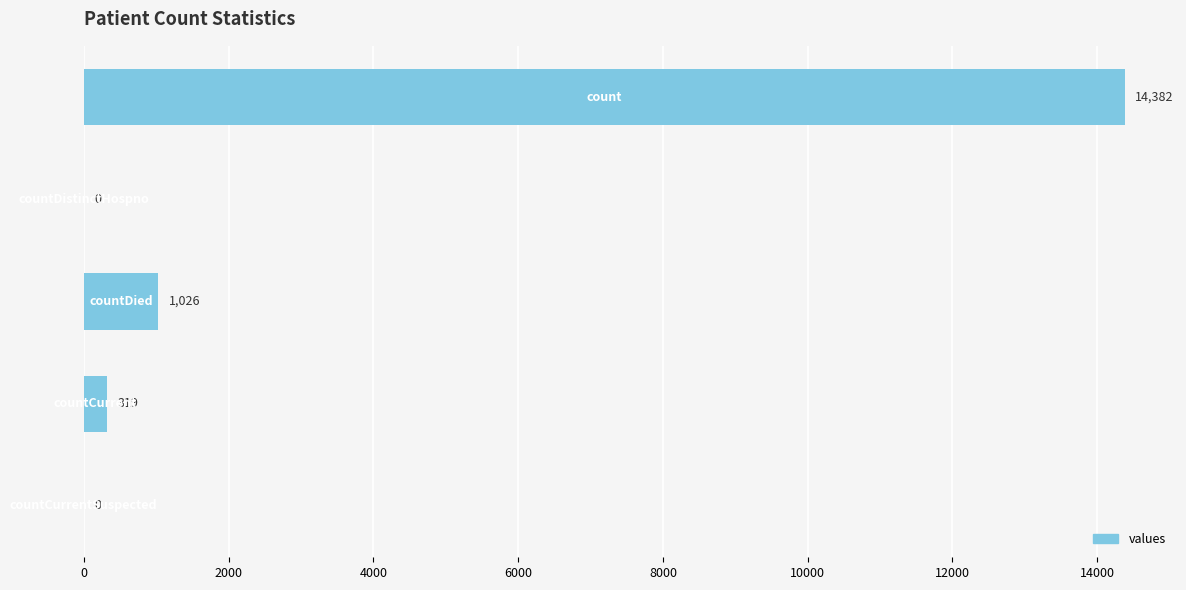

What is the sum of all values?

15727